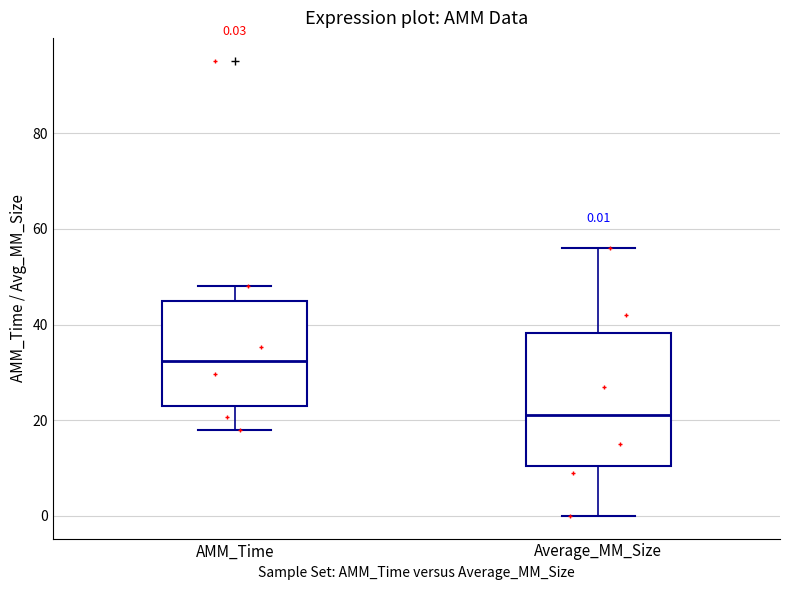

Which box has the highest median line?

AMM_Time